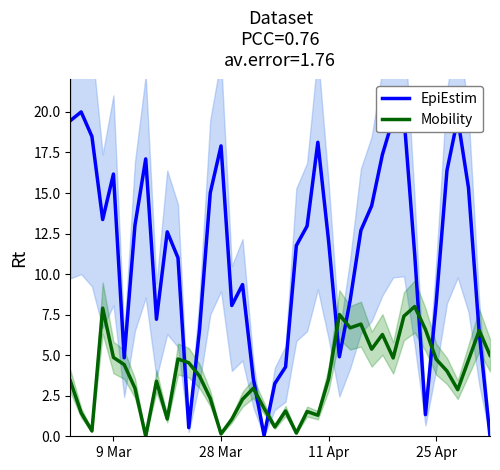

Between which two adjacent categories do EpiEstim and Mobility first intersect?

10 and 11